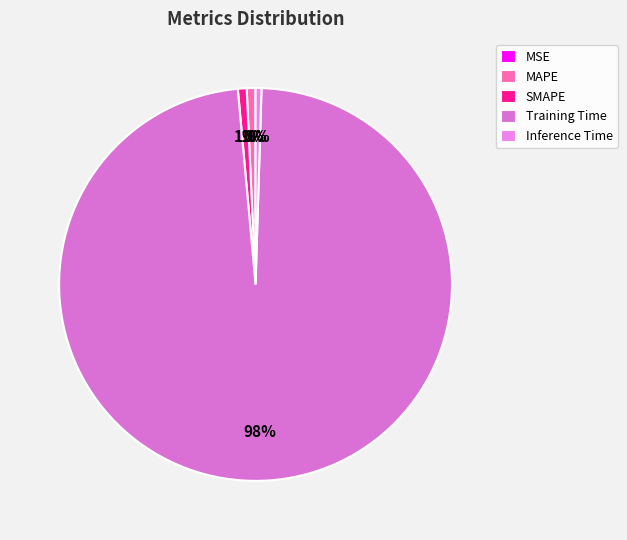

To the nearest percent, what portion does MAPE represent?

1%